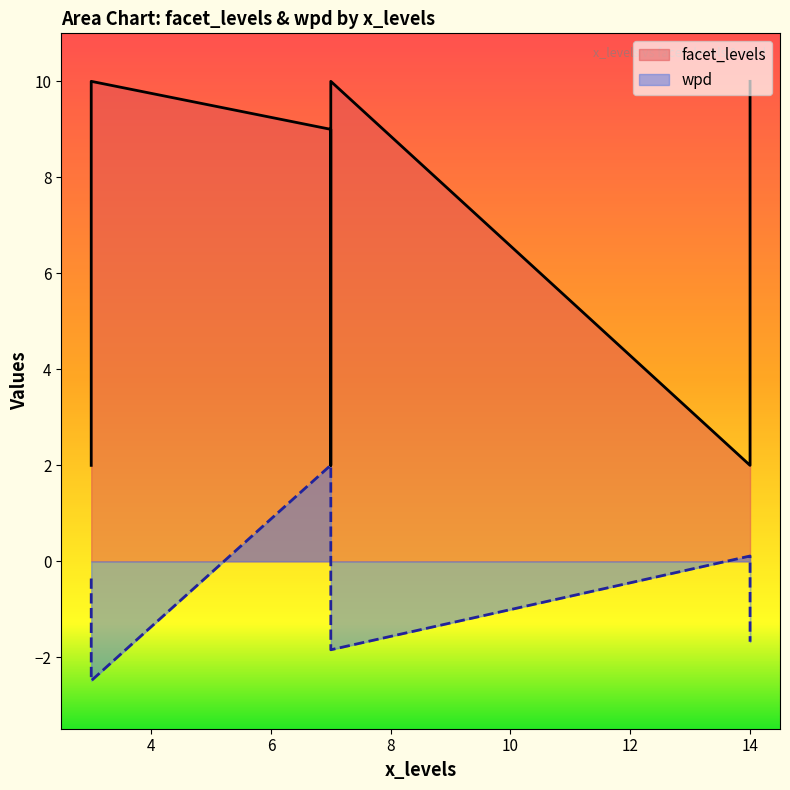

Which has a higher value, 3 or 14?

14